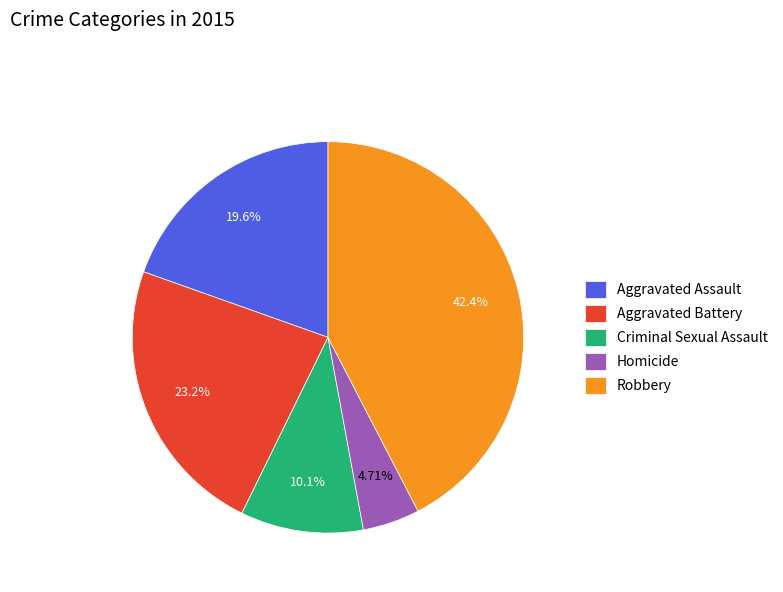

Is it true that Criminal Sexual Assault is 22% of the pie?

False